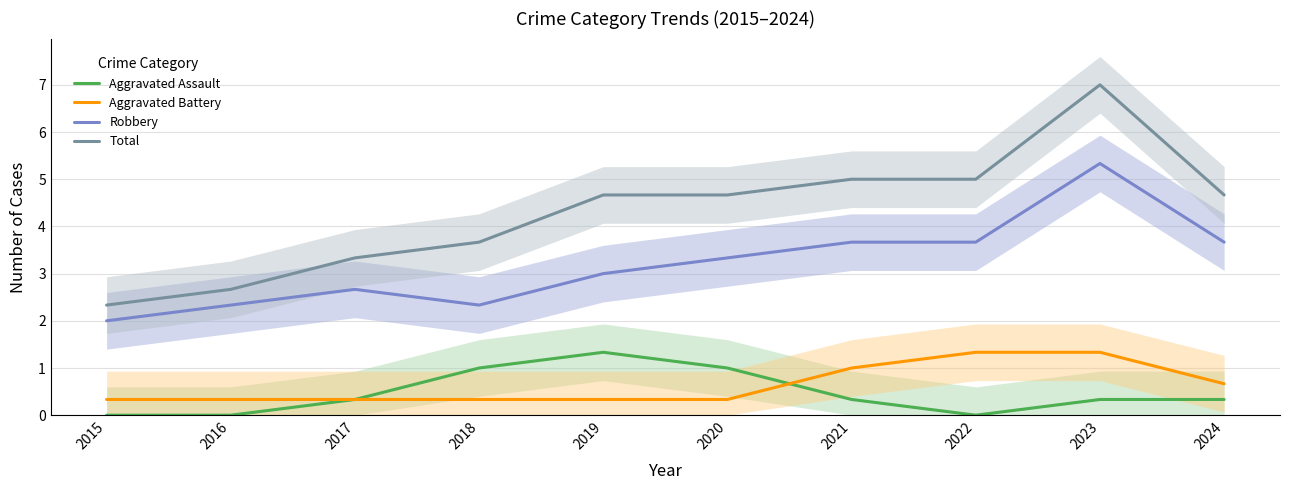

Rank the series at 2017 from lowest to highest value.

Aggravated Assault, Aggravated Battery, Robbery, Total